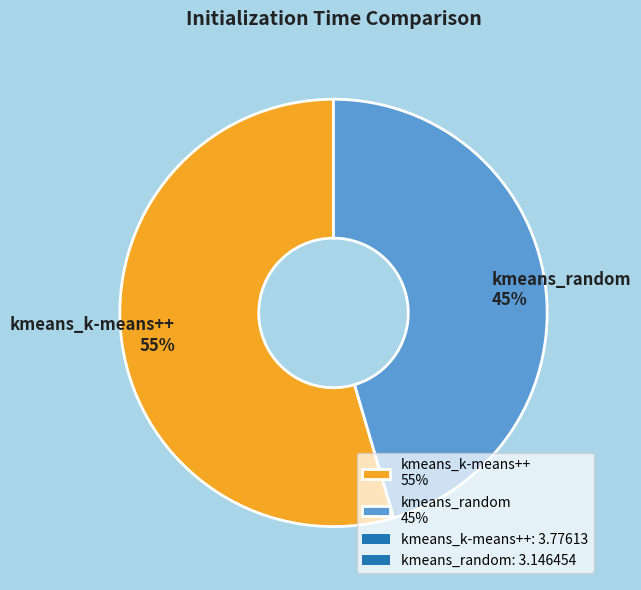

To the nearest percent, what is the average slice percentage?

50%